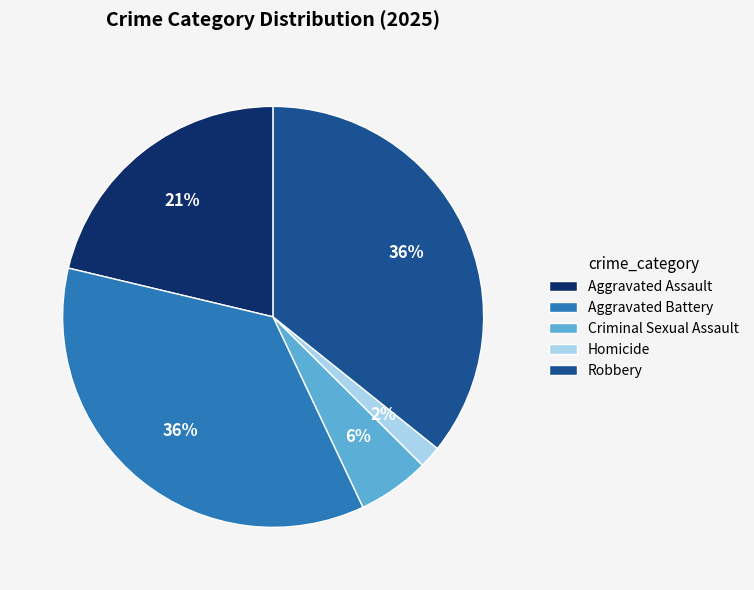

Between Aggravated Battery and Aggravated Assault, which is larger?

Aggravated Battery